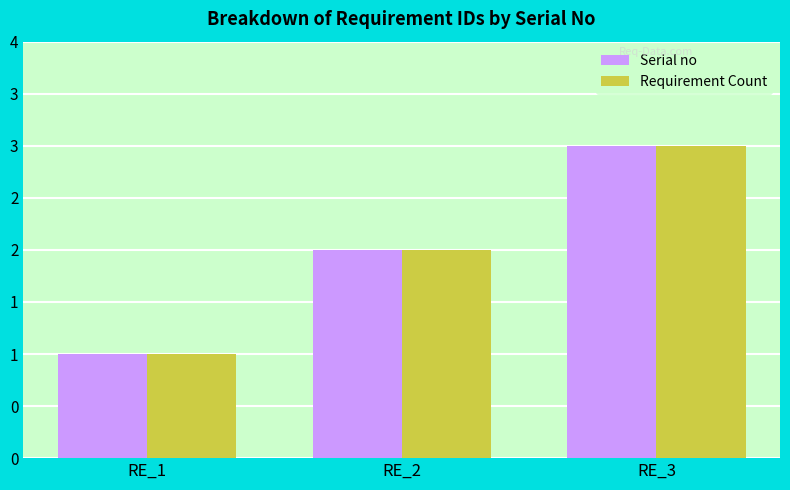

Reading left to right, what are all the values shown in this chart?

Serial no: RE_1=1	RE_2=2	RE_3=3
Requirement Count: RE_1=1	RE_2=2	RE_3=3